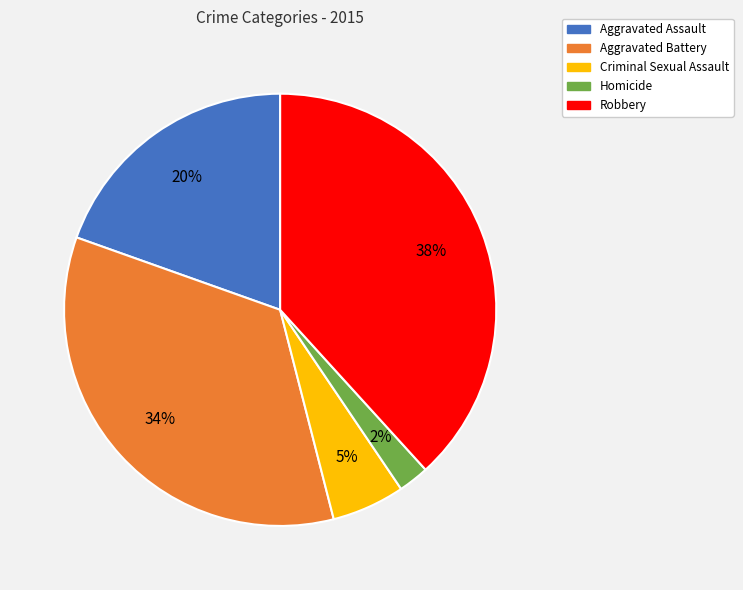

To the nearest percent, what percentage of the pie is Aggravated Assault?

20%